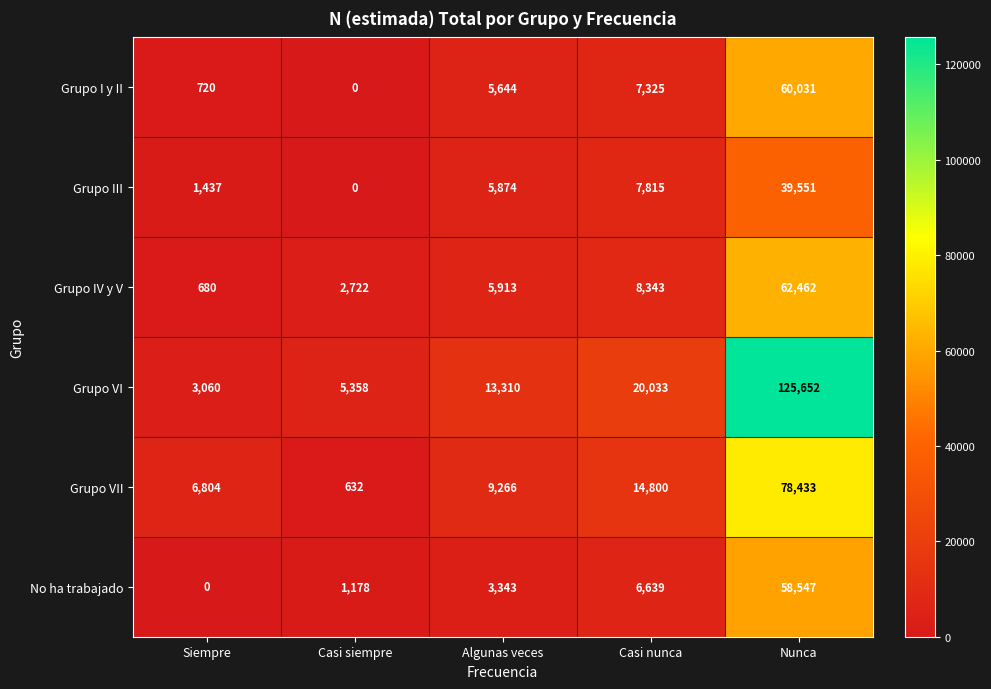

Rank the series by their maximum value, from lowest to highest.

Grupo III, No ha trabajado, Grupo I y II, Grupo IV y V, Grupo VII, Grupo VI